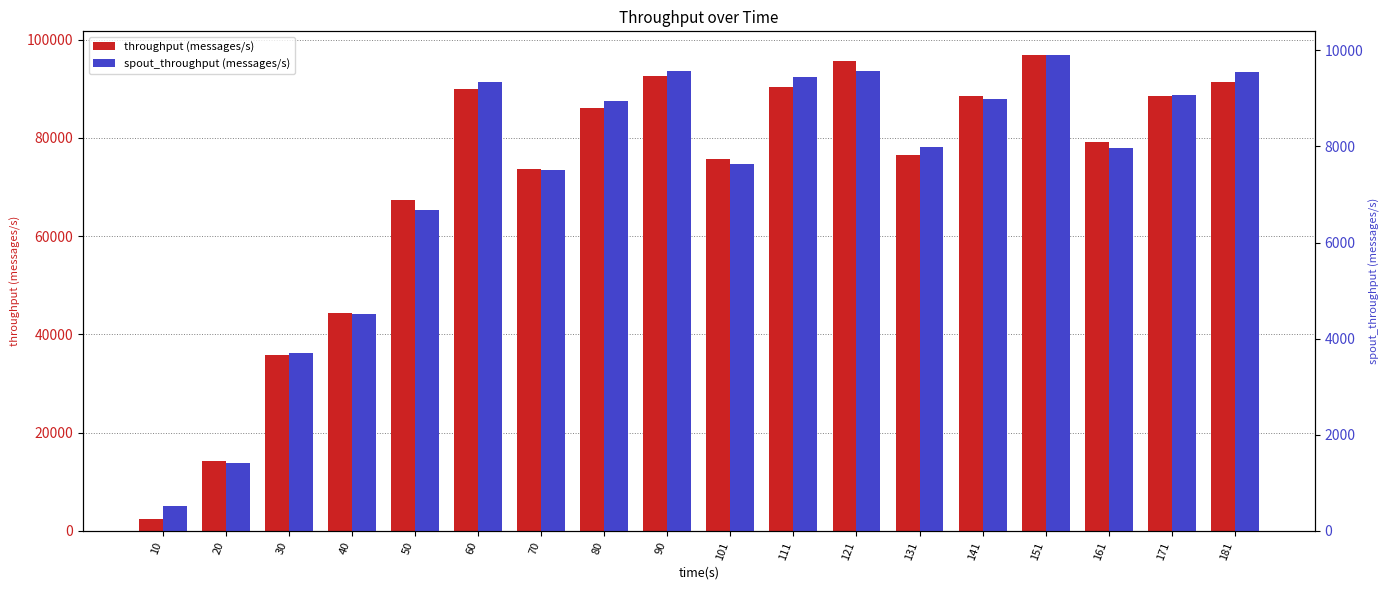

The value of throughput (messages/s) at 40 is 16246. True or false?

False